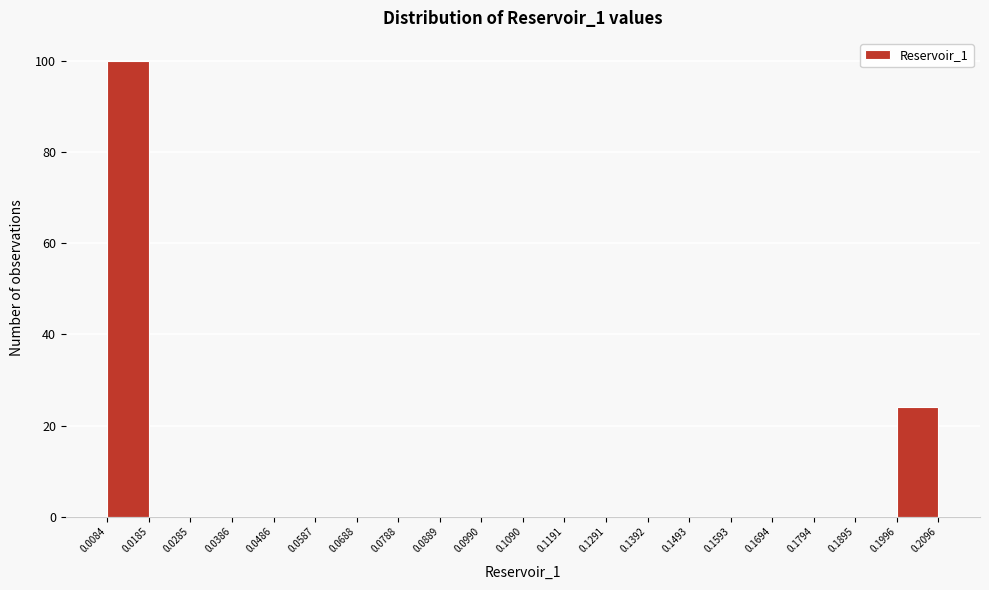

What is the height of the bar covering 0.1996 to 0.2096 on the x-axis? The values are not printed on the chart, so give them approximately, as read against the axis.

24